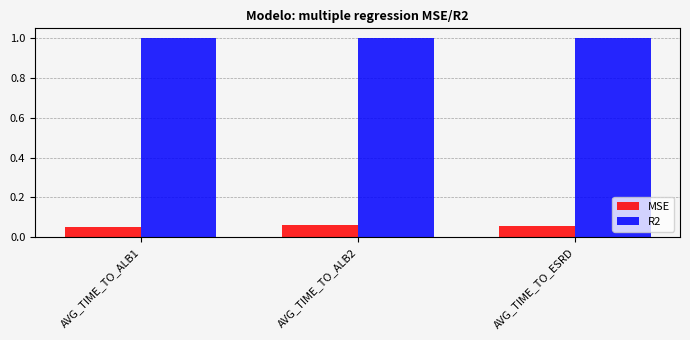

The value of MSE at AVG_TIME_TO_ESRD is 0.0. True or false?

False